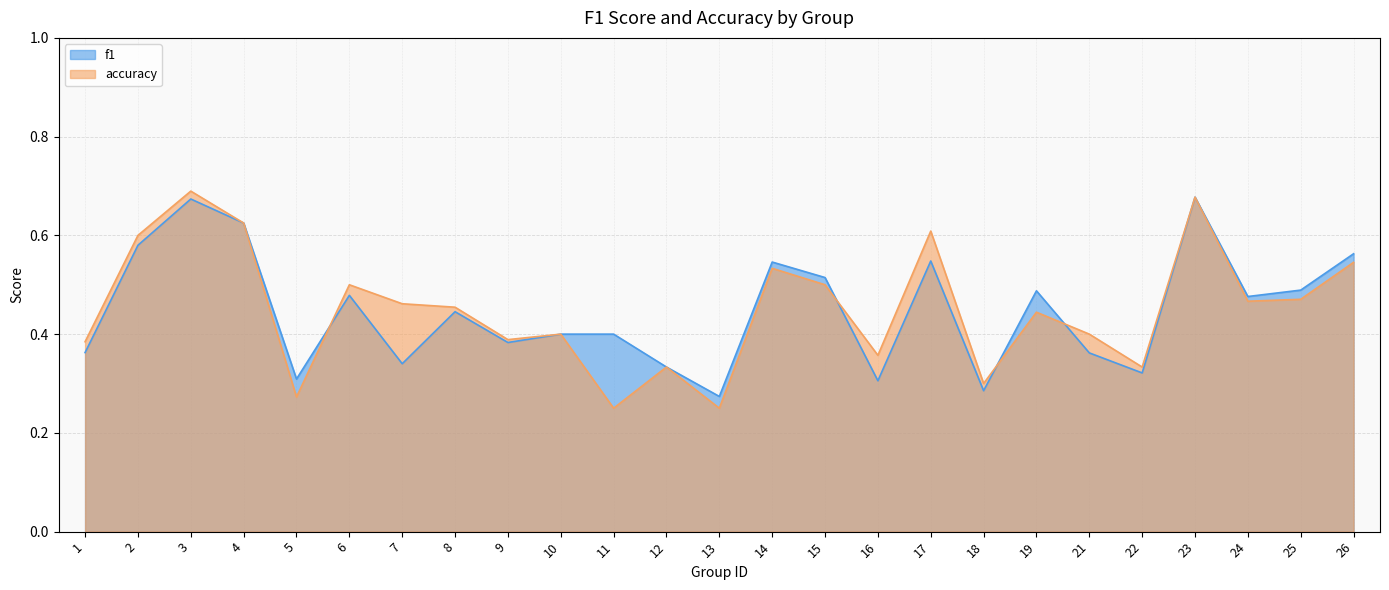

True or false: f1 has a value of 0.5 at 25.

True